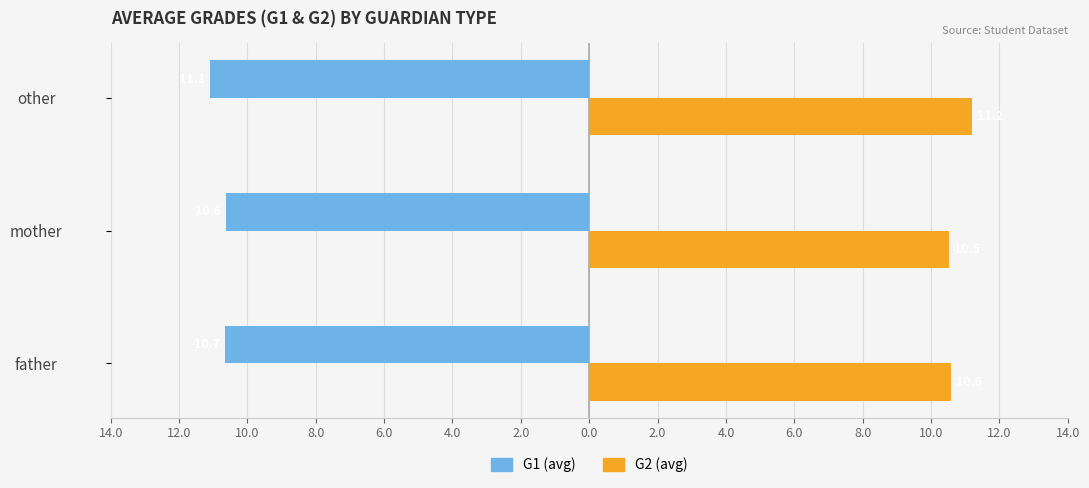

What are all the series names shown in the legend?

G1 (avg), G2 (avg)